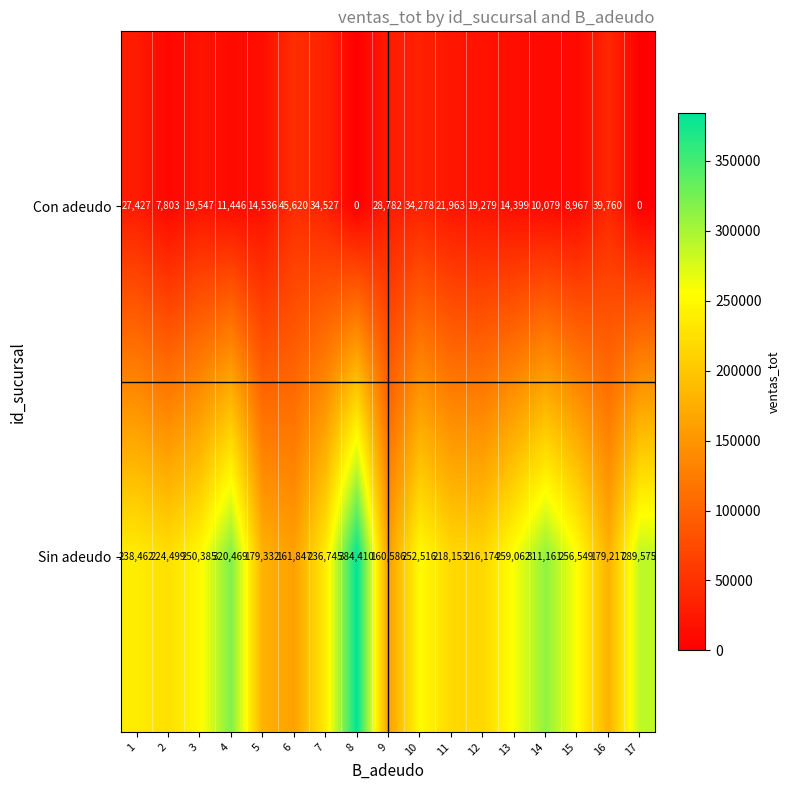

What is the greatest value displayed?

384410